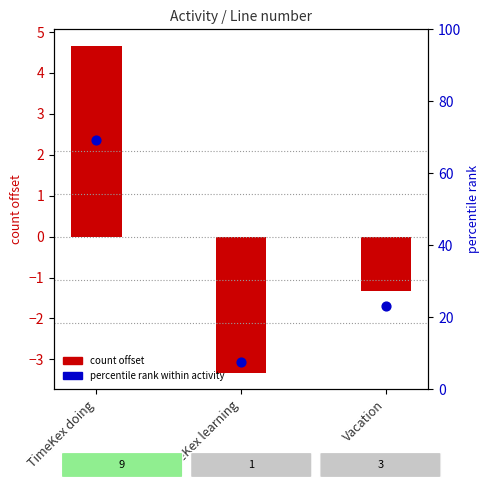

Which series reaches the maximum Y coordinate?

percentile rank within activity